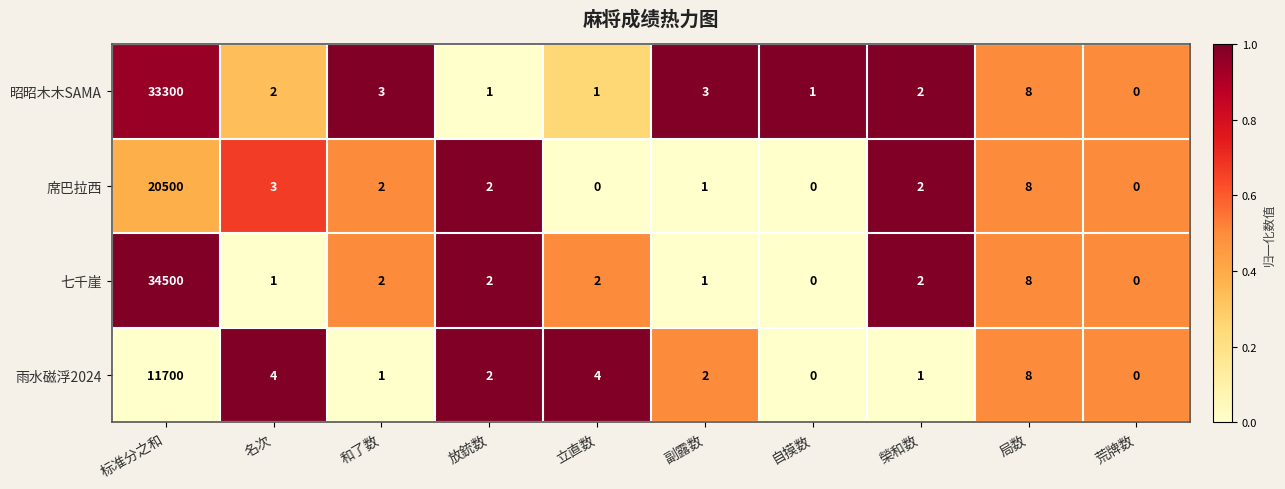

The 七千崖 series shows 2 at 和了数. True or false?

True